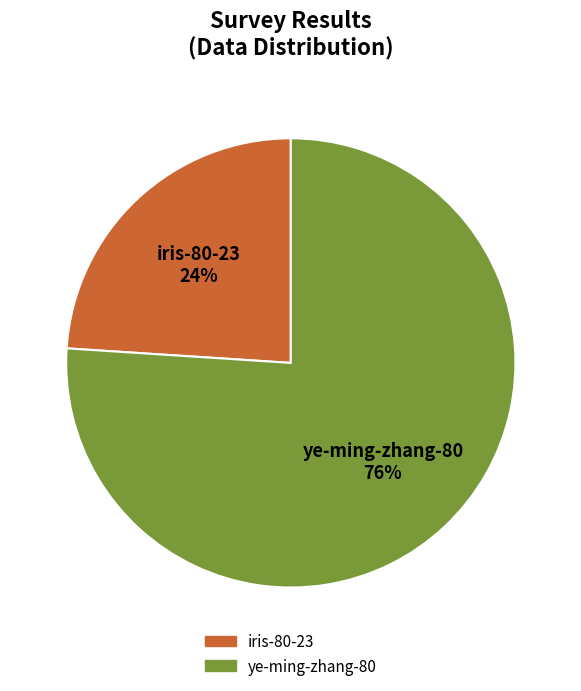

Which category has the smallest portion of the pie?

iris-80-23